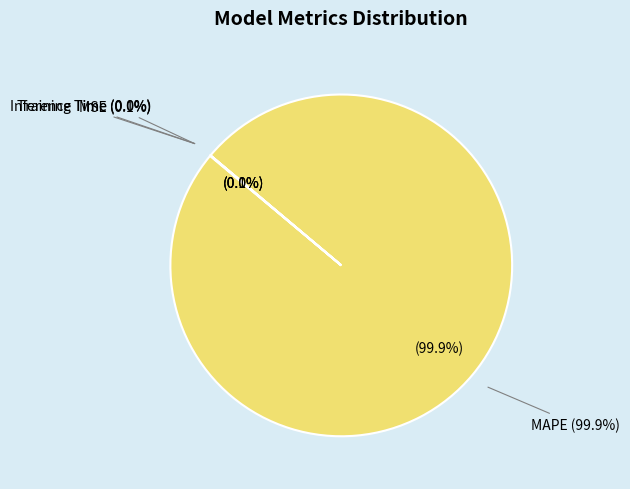

Count the number of slices in the pie.

4